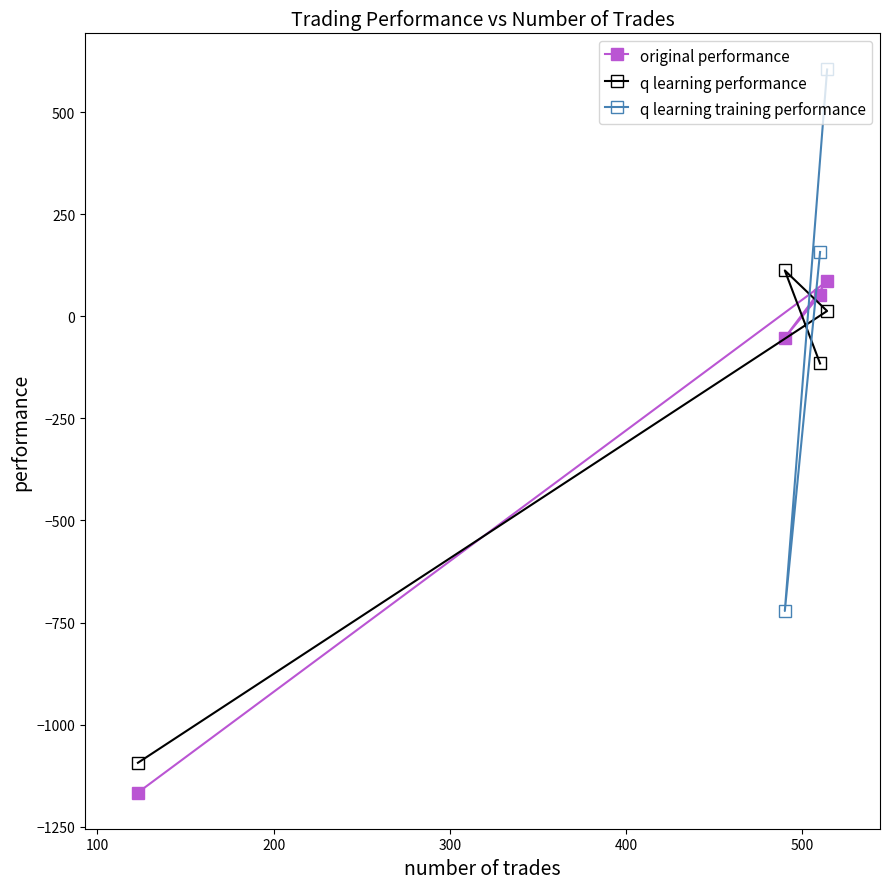

What is the value of the q learning performance point at the 3rd from the left?

-115.6